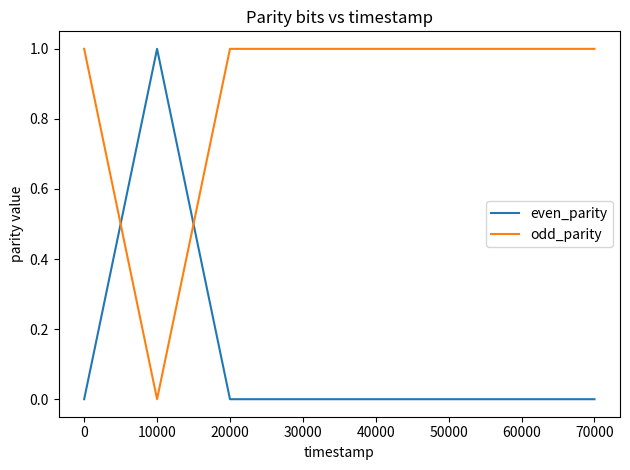

After their last crossing, which series has the higher values: even_parity or odd_parity?

odd_parity